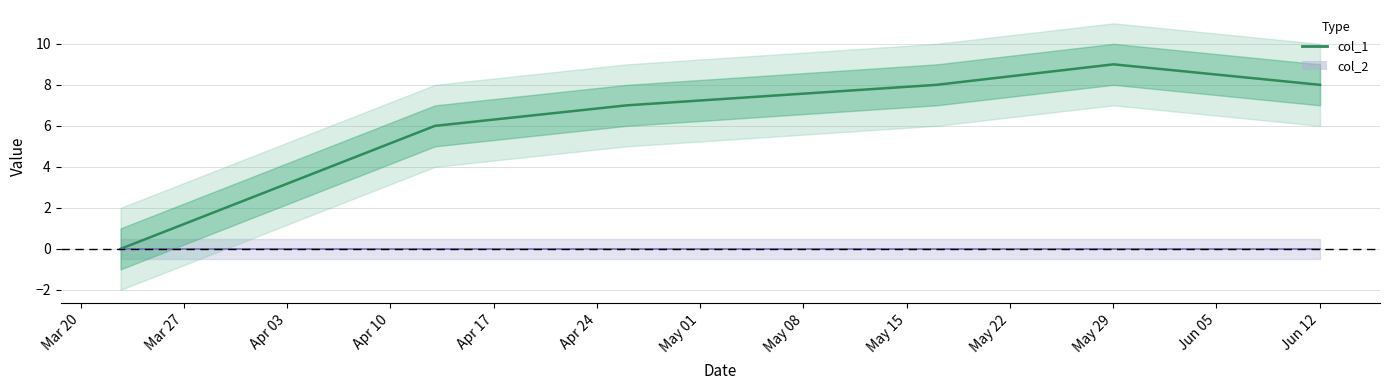

What is the difference between the maximum and minimum values?

9